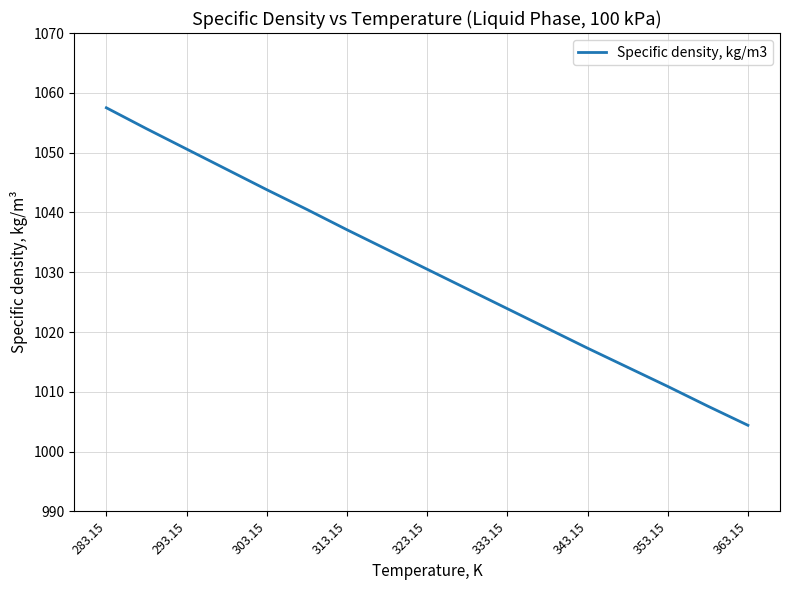

What is the smallest value displayed?

1004.4